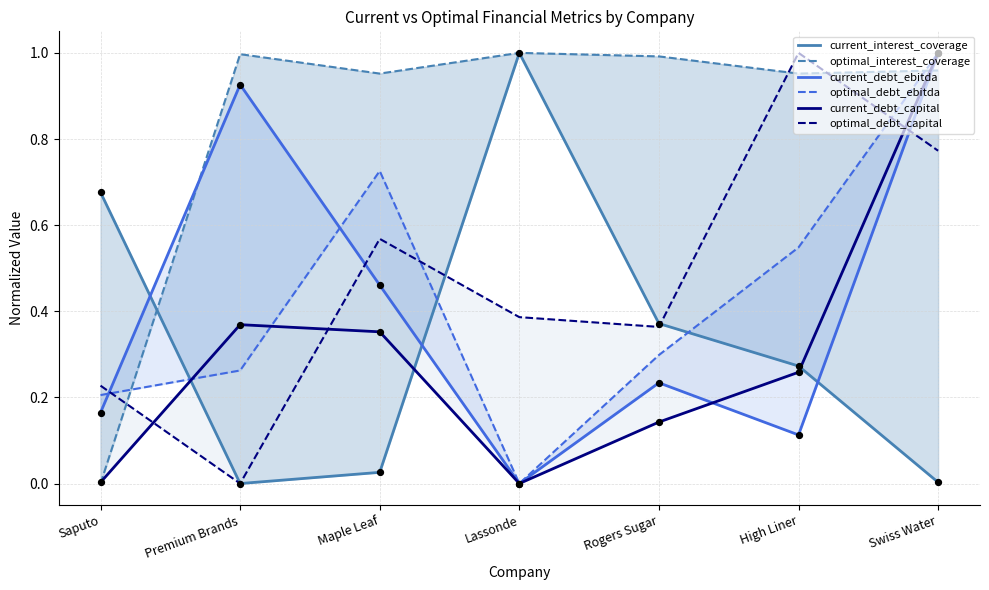

What is the total value across all series at Lassonde?

2.4